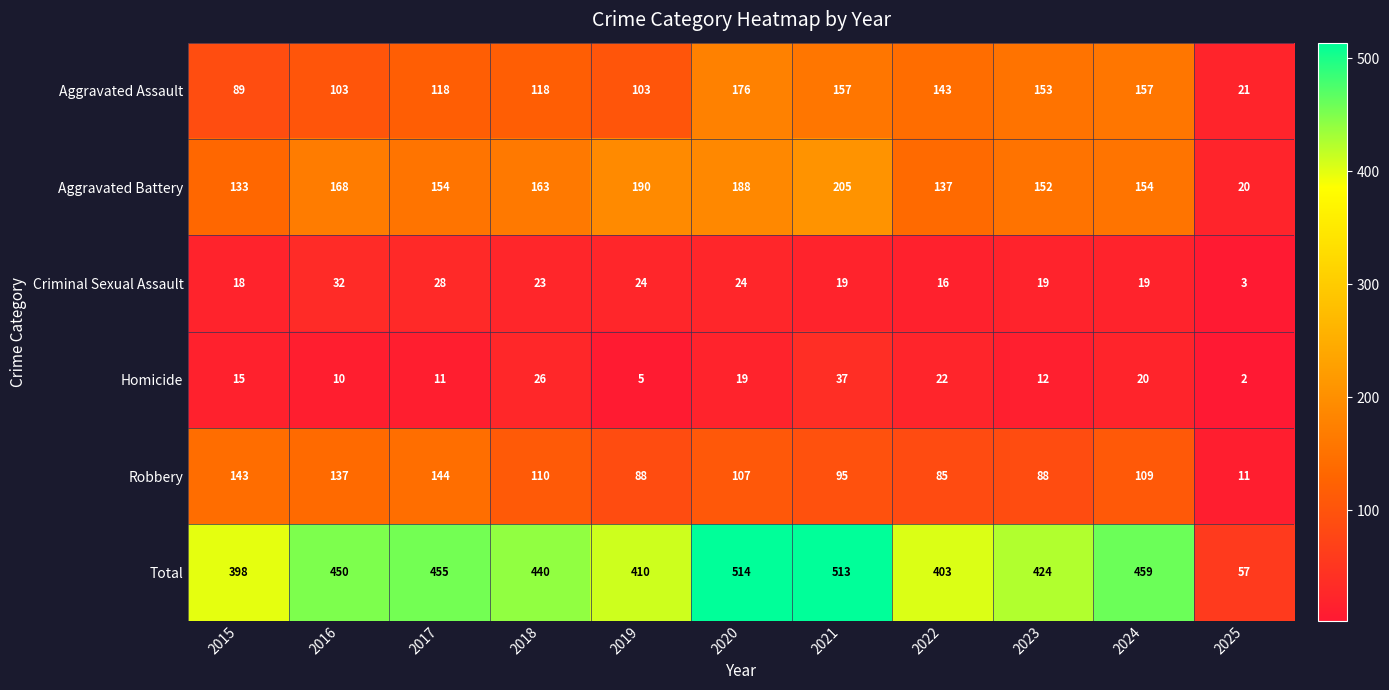

Read the Total value at 2017, to the nearest 5.

455